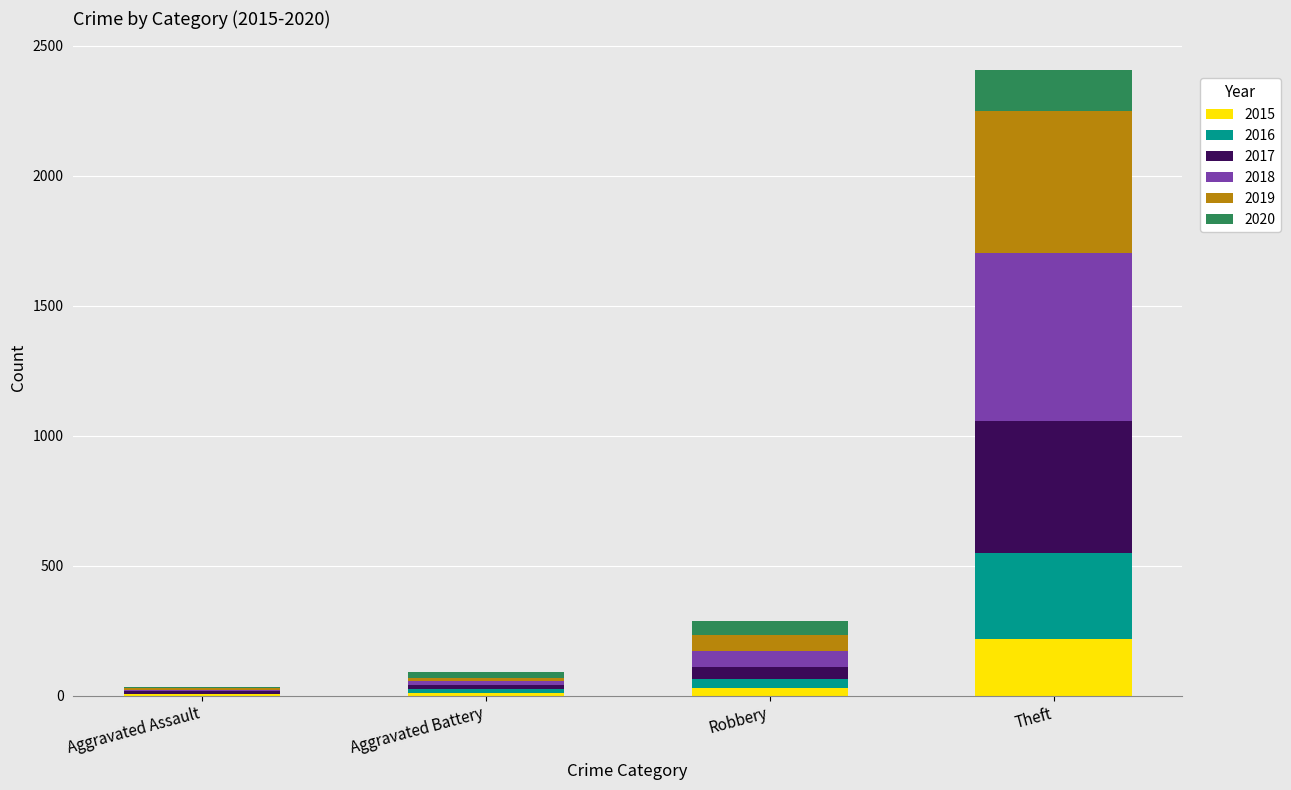

How many series are shown in this chart?

6